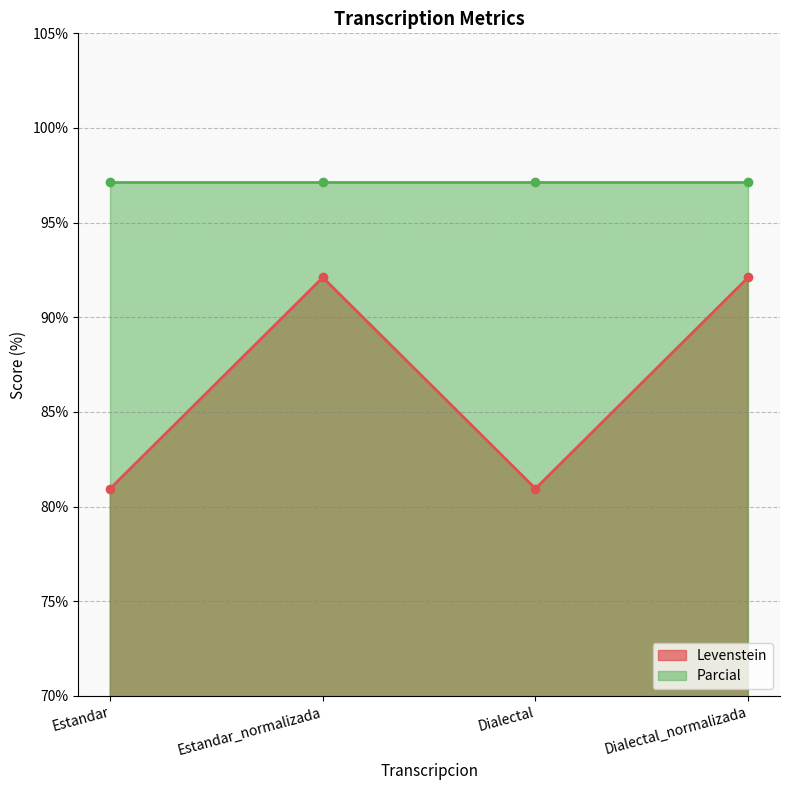

The chart shows a value of 92.1 at Dialectal_normalizada. True or false?

True